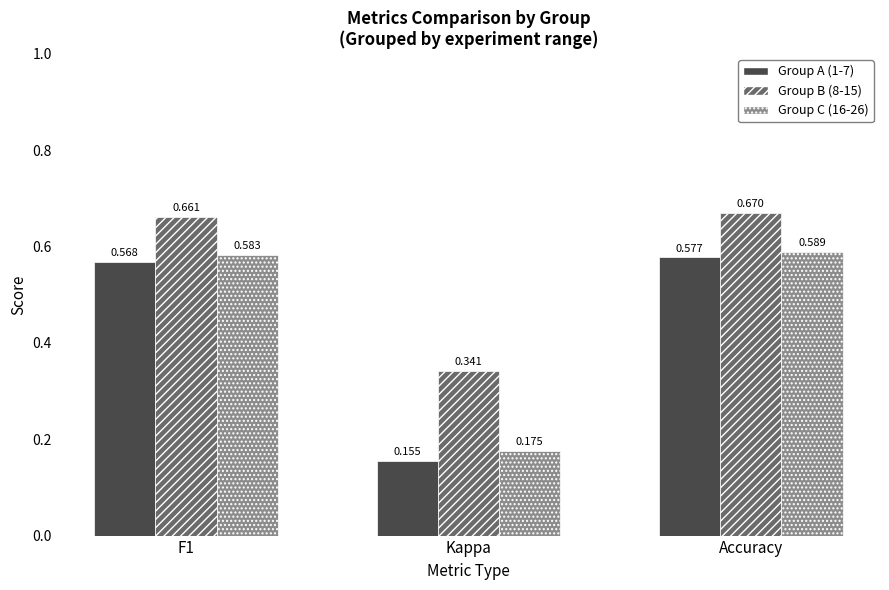

How many groups of bars are there?

3